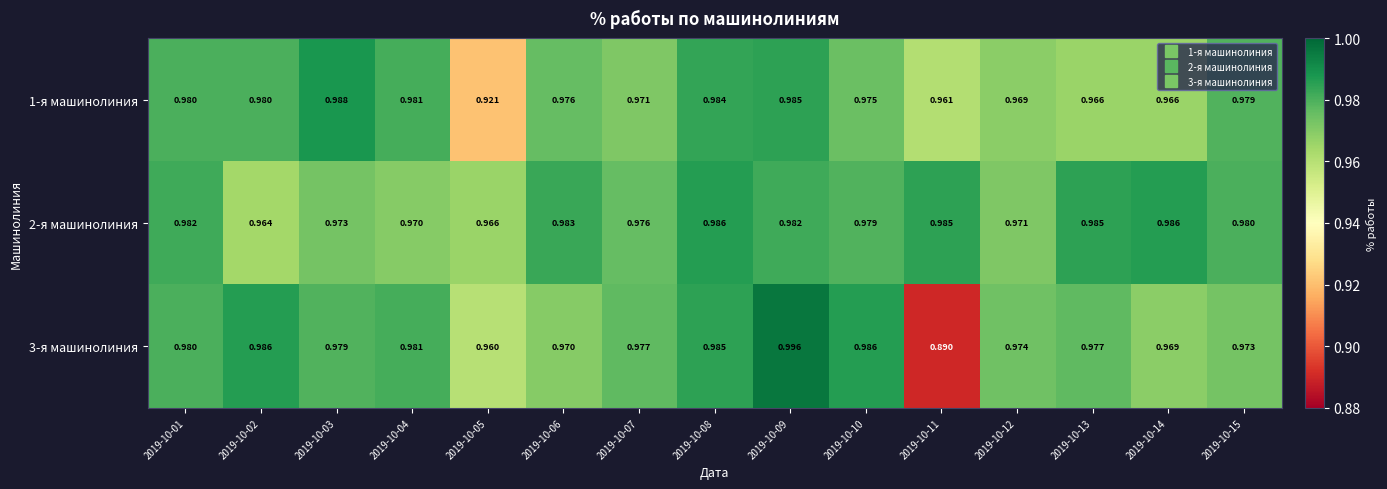

Is the value of 1-я машинолиния at 2019-10-14 greater than the value of 2-я машинолиния at 2019-10-10?

No